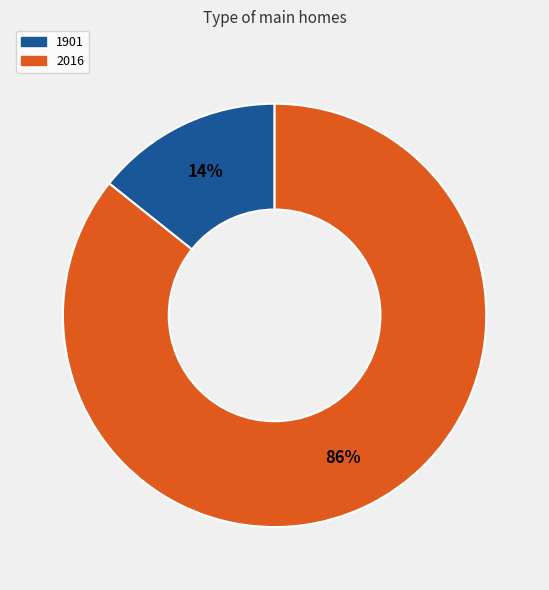

To the nearest percent, what is the average slice percentage?

50%